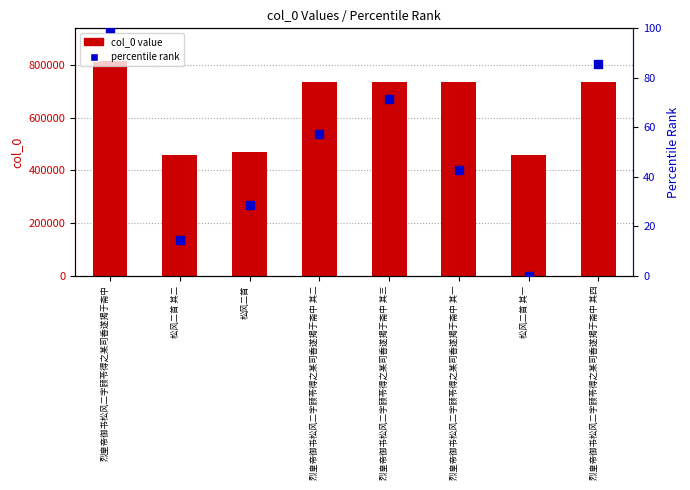

Is the value of percentile rank at 烈皇帝御书松风二字顾苓得之某司香遂揭于斋中 其四 greater than the value of col_0 value at 烈皇帝御书松风二字顾苓得之某司香遂揭于斋中?

No